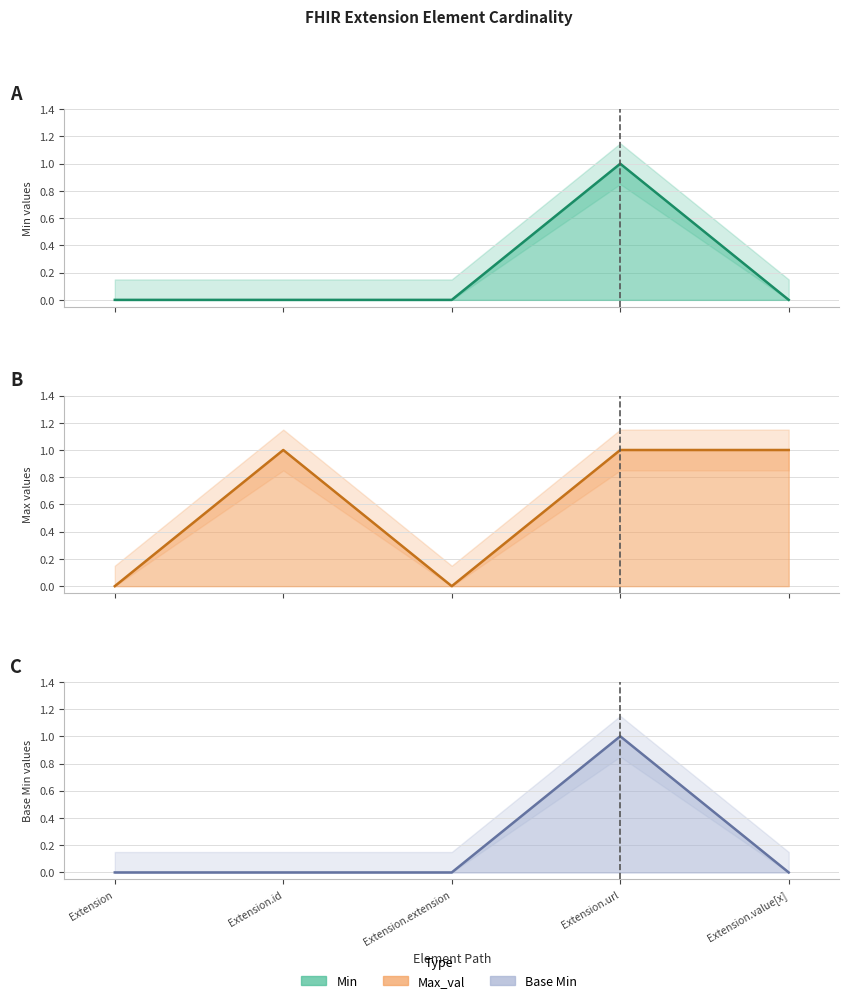

Rank the categories by Min line value from lowest to highest.

Extension, Extension.id, Extension.extension, Extension.value[x], Extension.url